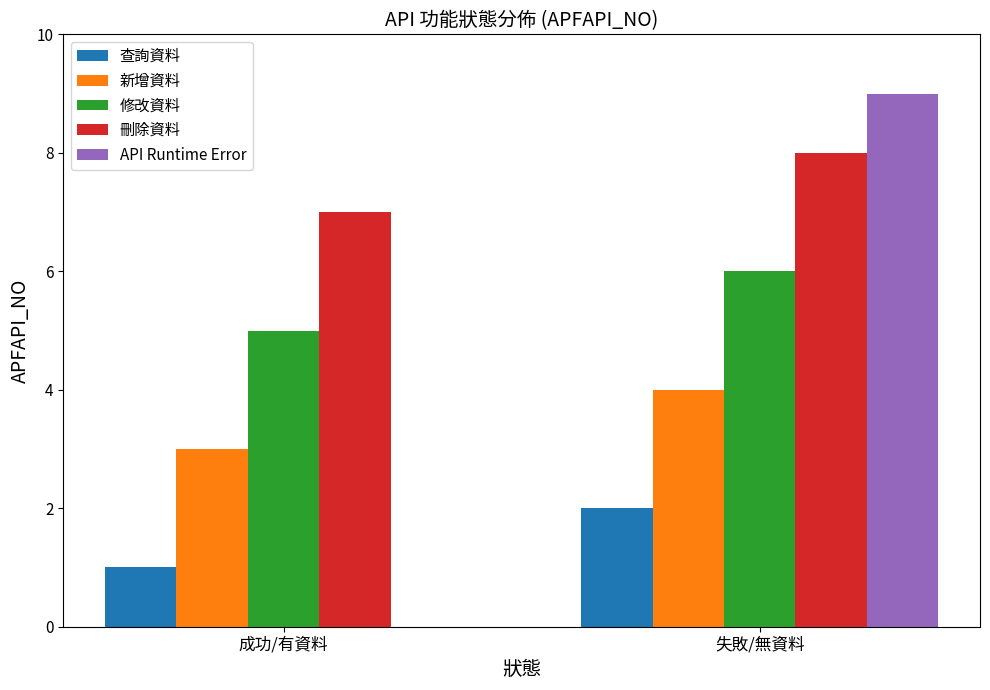

Does the chart contain stacked bars?

No